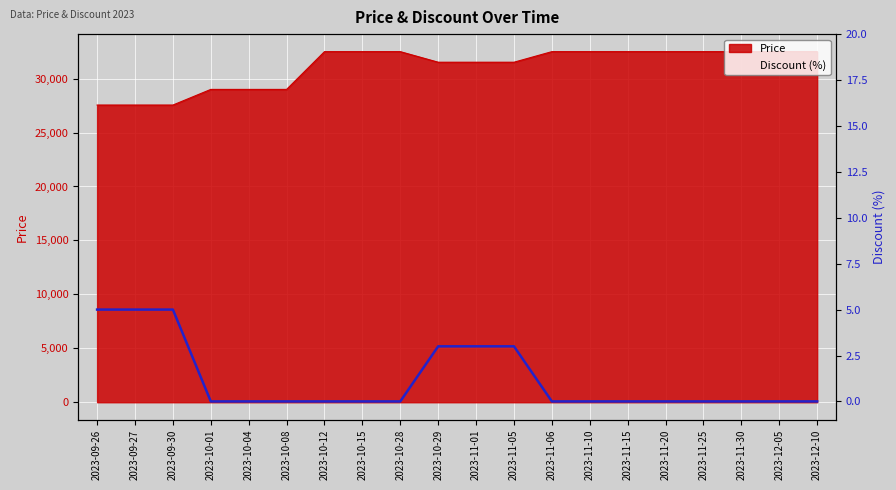

How many data points are above 0?

6